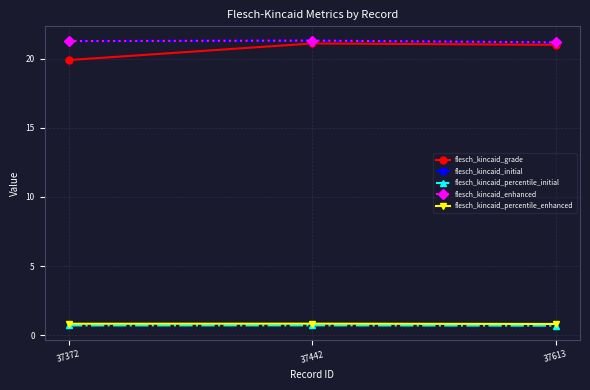

What is the total value across all series at 37613?

64.9